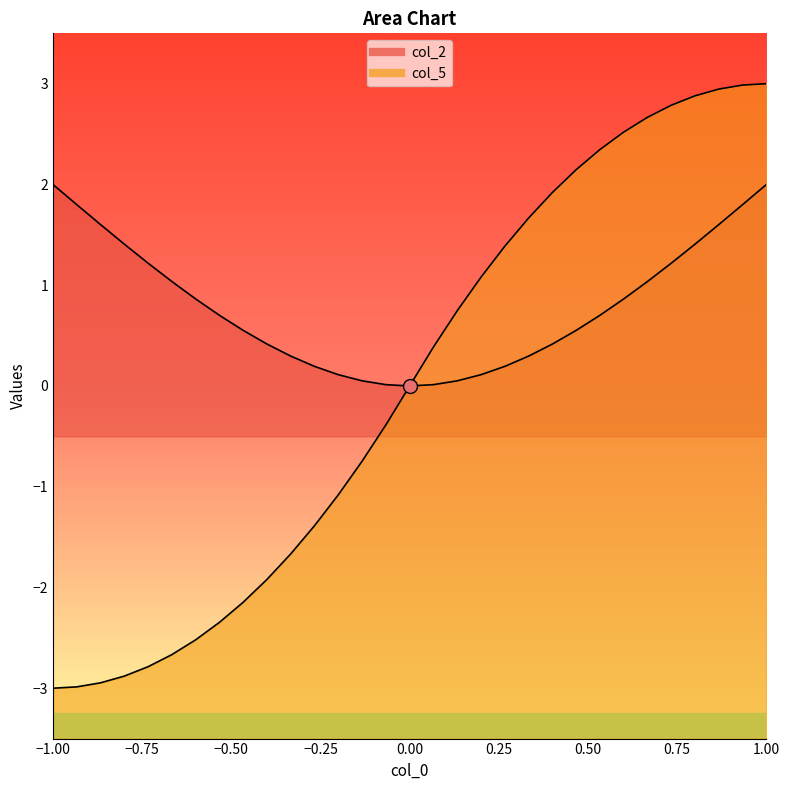

Where is the first local minimum for col_2?

15